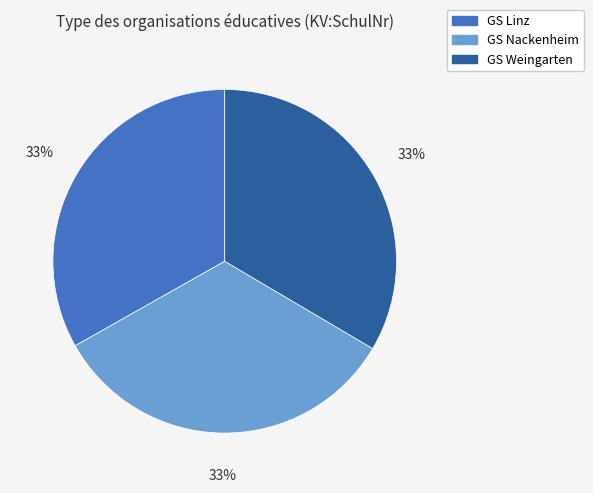

Is the sum of GS Linz and GS Nackenheim greater than half?

Yes